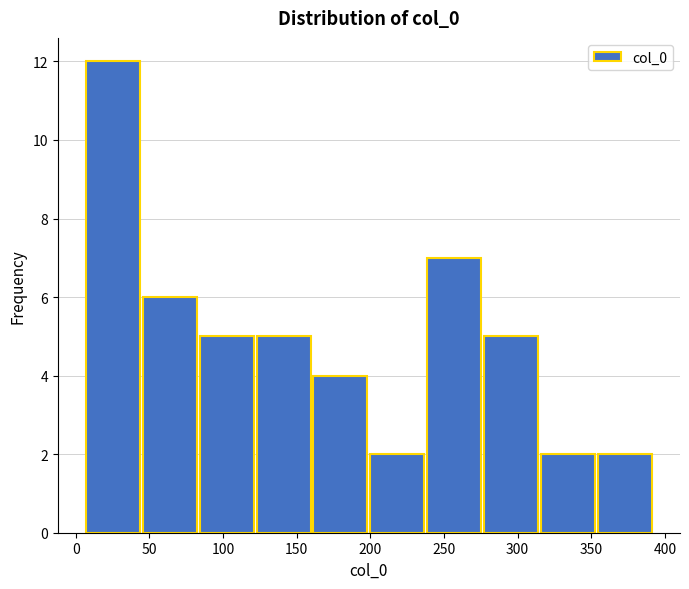

Reading left to right, transcribe this chart: for each bar, give the range it covers on the x-axis and its height. Neither the bar edges nor the heights are printed on the chart, so give them approximately, as read against the axes.

5 to 45: 12
45 to 85: 6
85 to 120: 5
120 to 160: 5
160 to 200: 4
200 to 240: 2
240 to 275: 7
275 to 315: 5
315 to 355: 2
355 to 390: 2